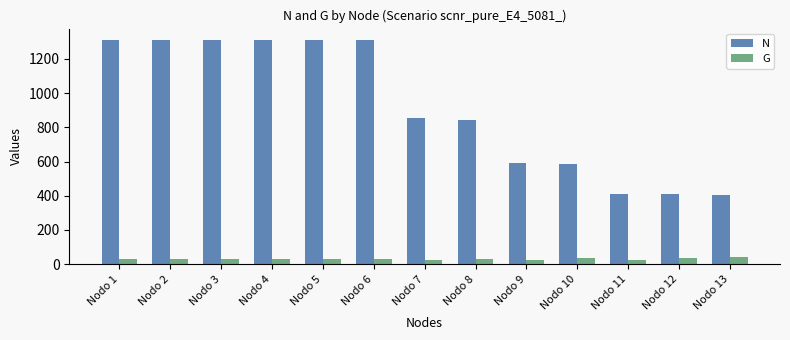

Which series has the widest spread of values?

N